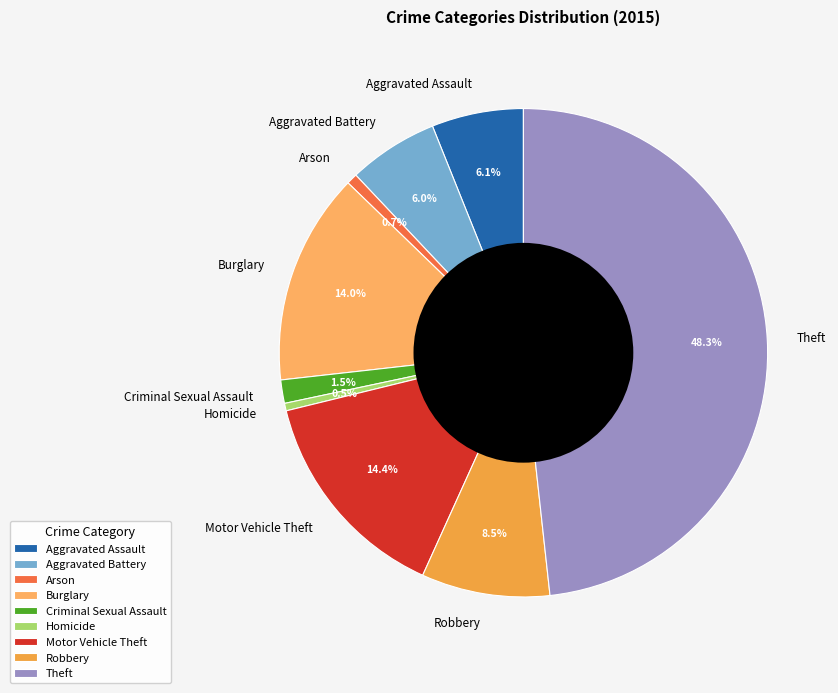

Does Aggravated Battery represent more than half of the total?

No